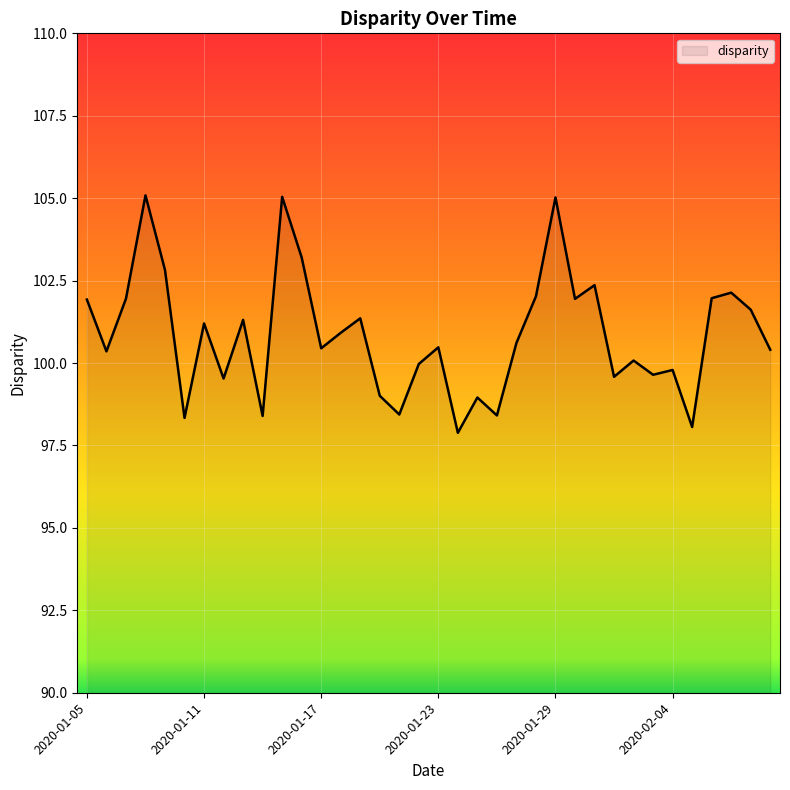

What is the maximum value shown in the chart?

105.1